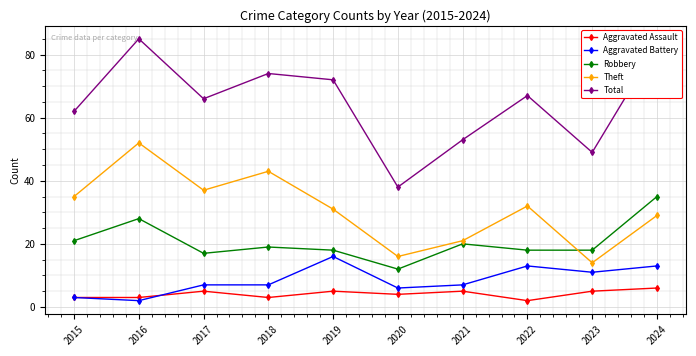

List the series in order of their peak value, lowest first.

Aggravated Assault, Aggravated Battery, Robbery, Theft, Total